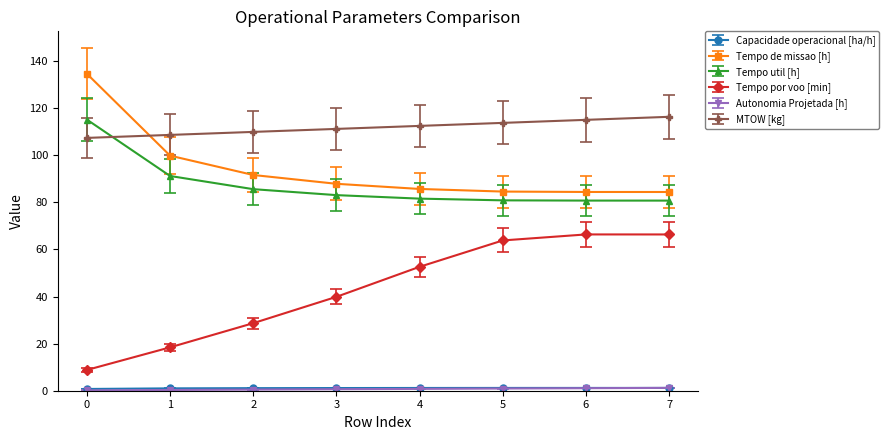

True or false: Tempo por voo [min] has more than 2 points higher than both neighbors.

False